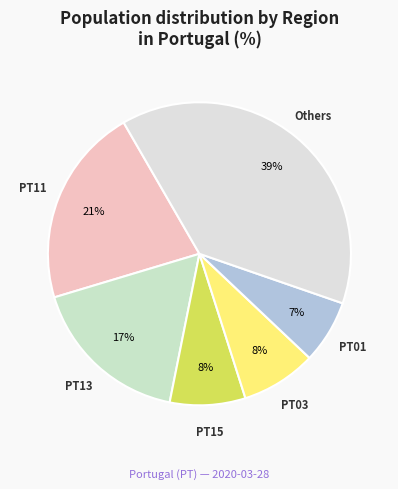

To the nearest percent, what is the difference between the largest and smallest slice percentages?

32%